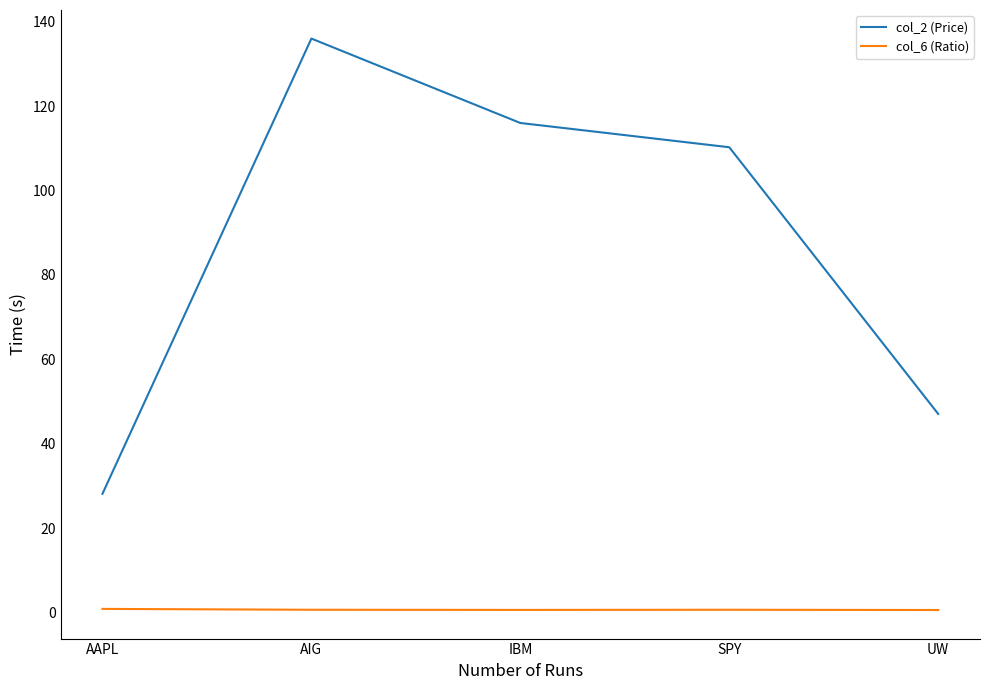

How many lines are shown in the chart?

2